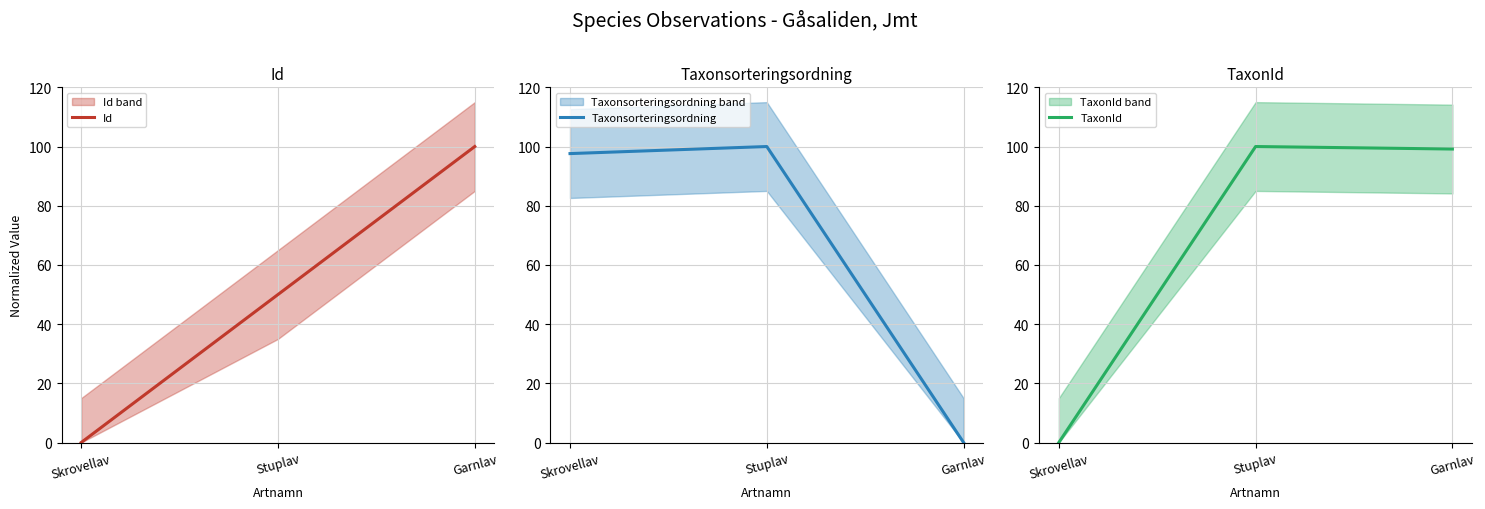

What is the total value across all series at Stuplav?

250.0